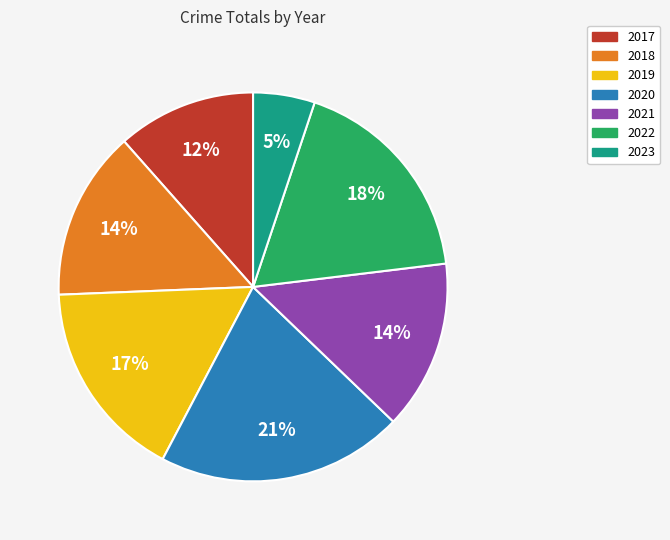

Do 2021 and 2019 together represent more than half of the pie?

No